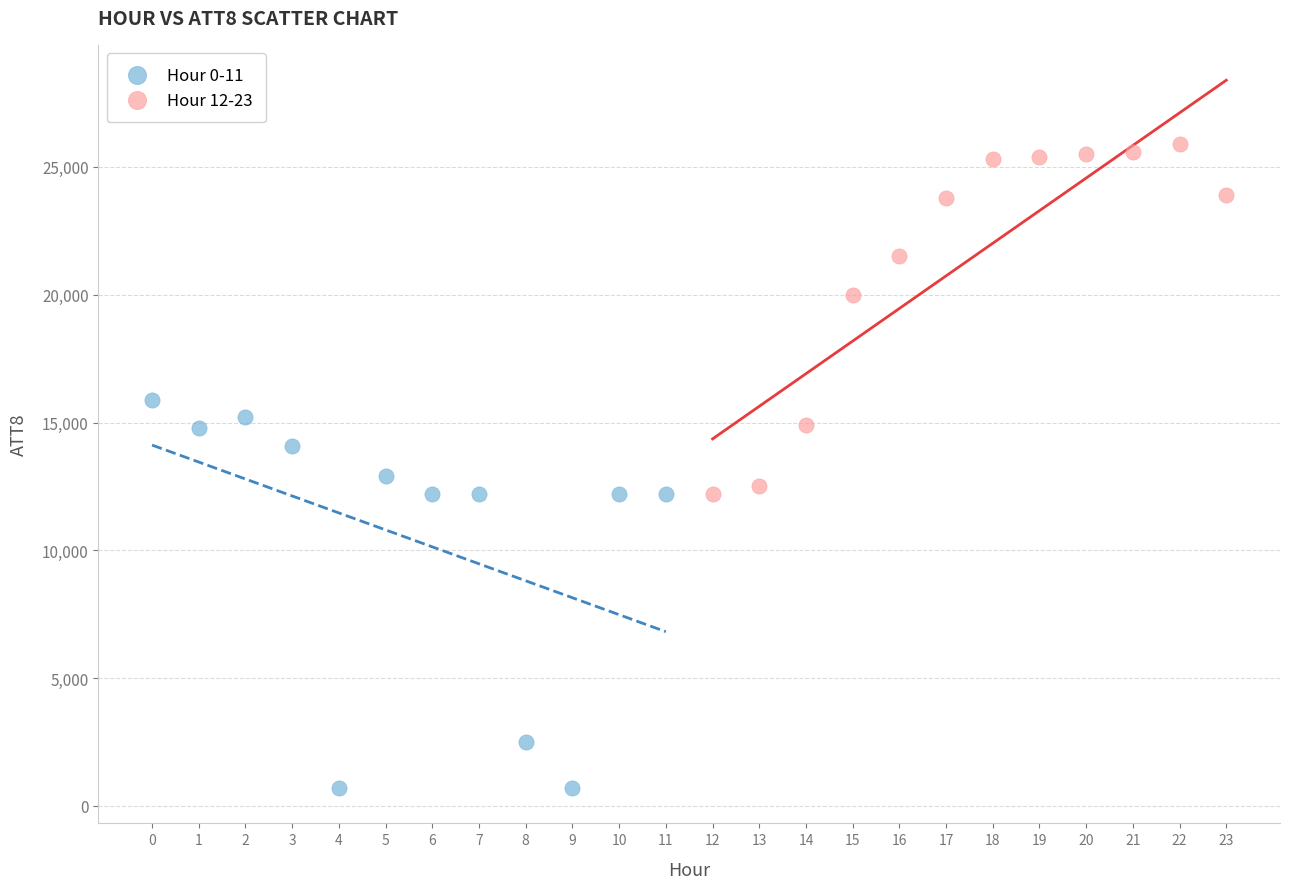

What are all the series names shown in the legend?

Hour 0-11, Hour 12-23